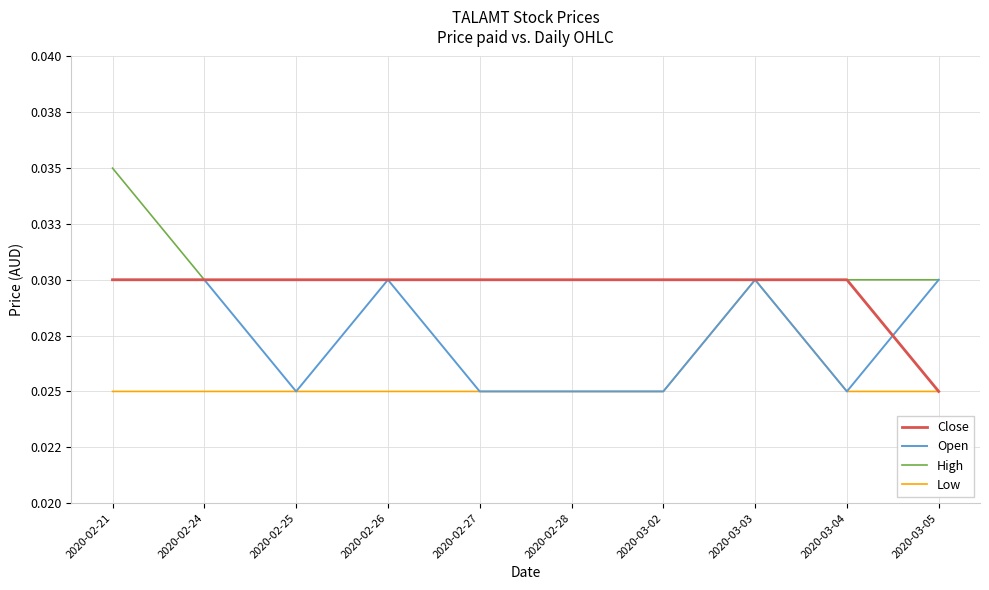

What is the sum of the Open values at 2020-02-28 and 2020-03-03?

0.1